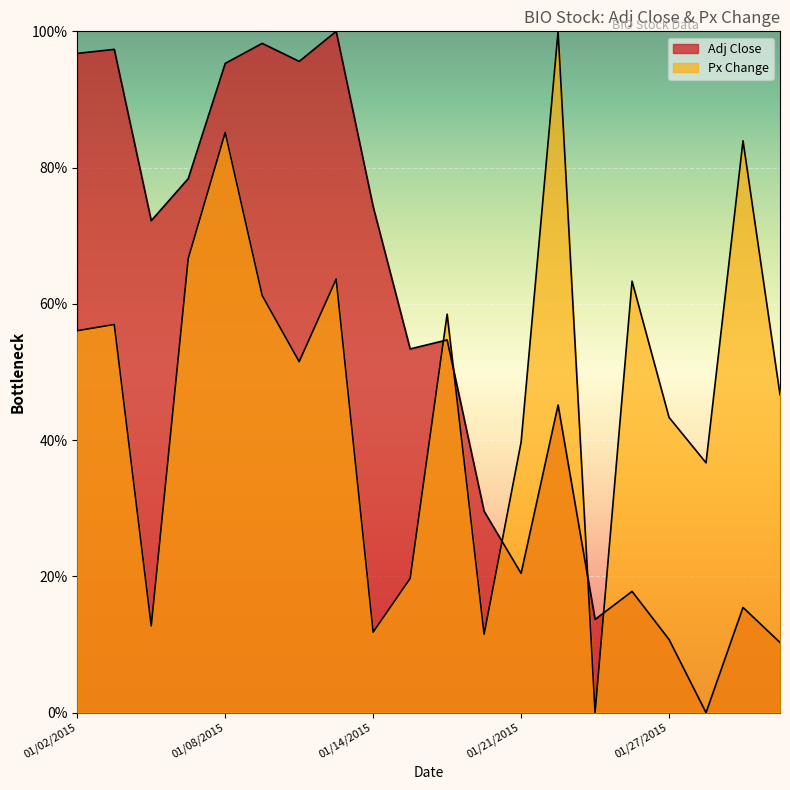

Which series has the largest range (max minus min)?

Adj Close